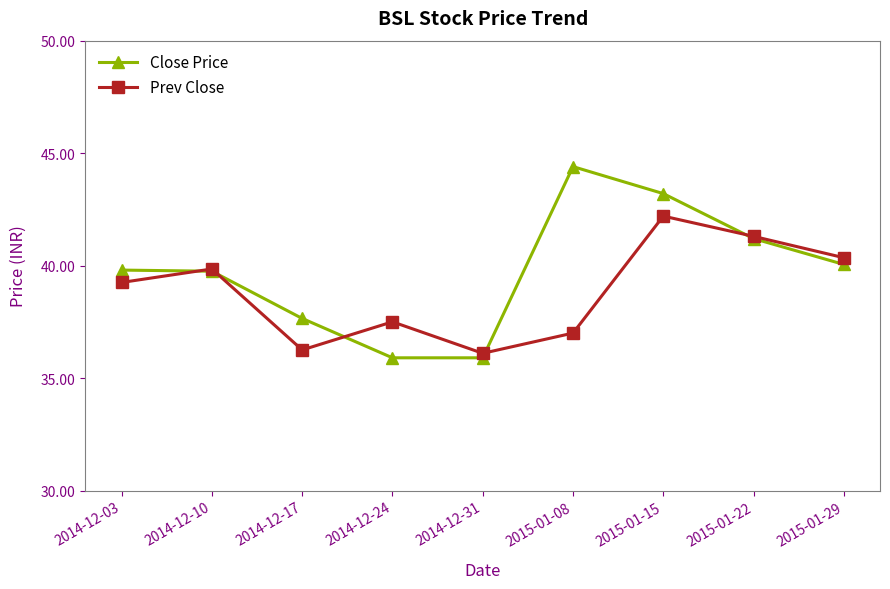

Where is the first local minimum for Prev Close?

2014-12-17